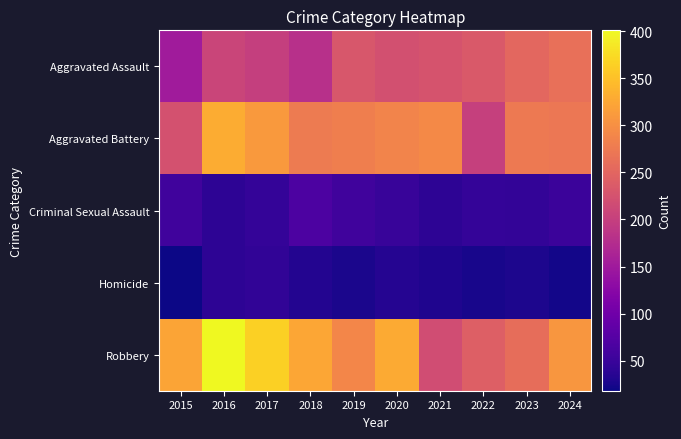

Which series changed the most between 2015 and 2021?

Robbery